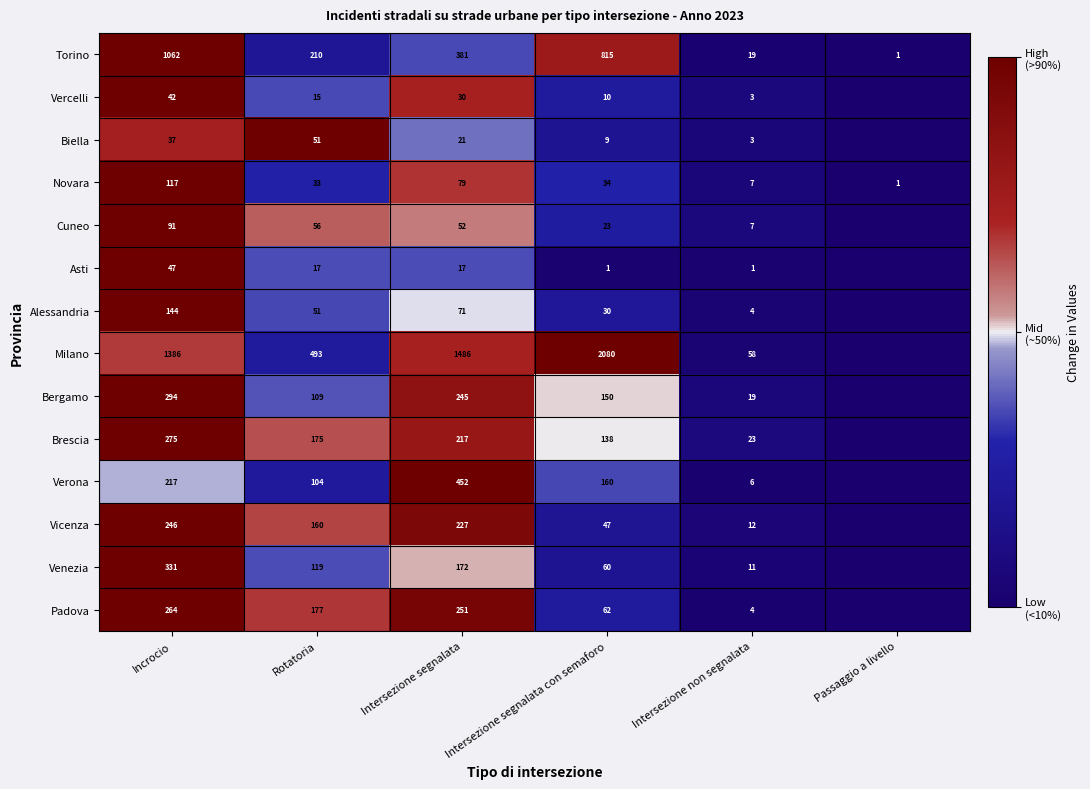

What is the total value across all series at Intersezione segnalata?

3701